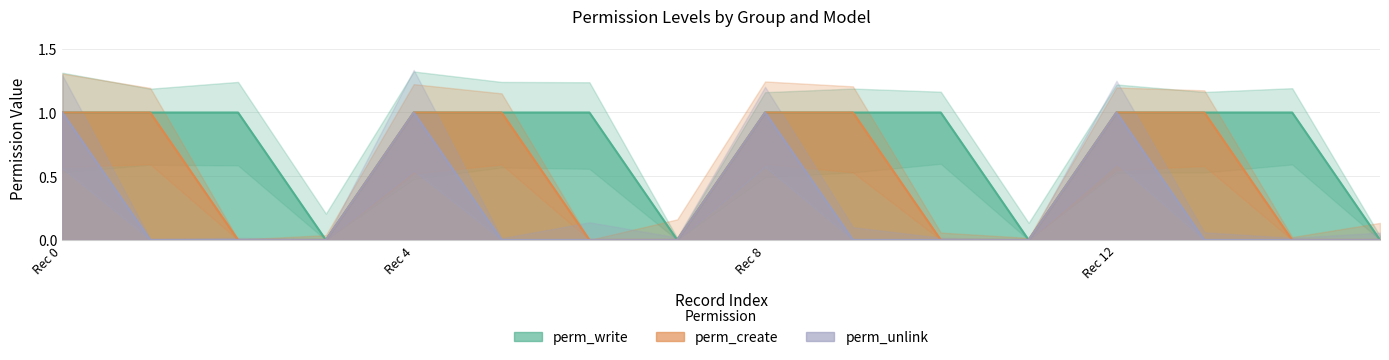

True or false: perm_create and perm_unlink cross at least once.

False